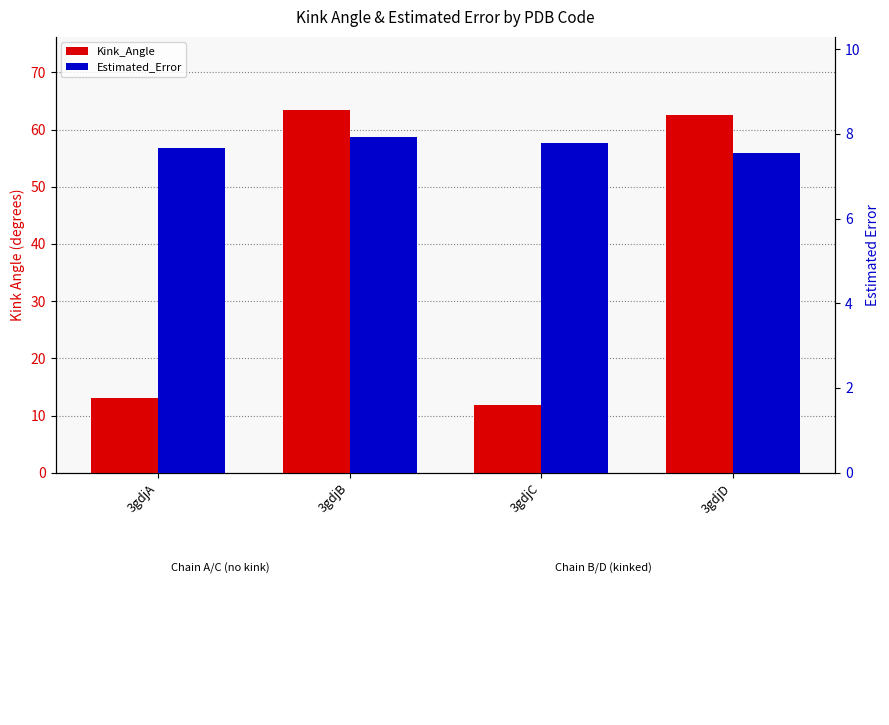

Rank the series by their average value, from highest to lowest.

Kink_Angle, Estimated_Error